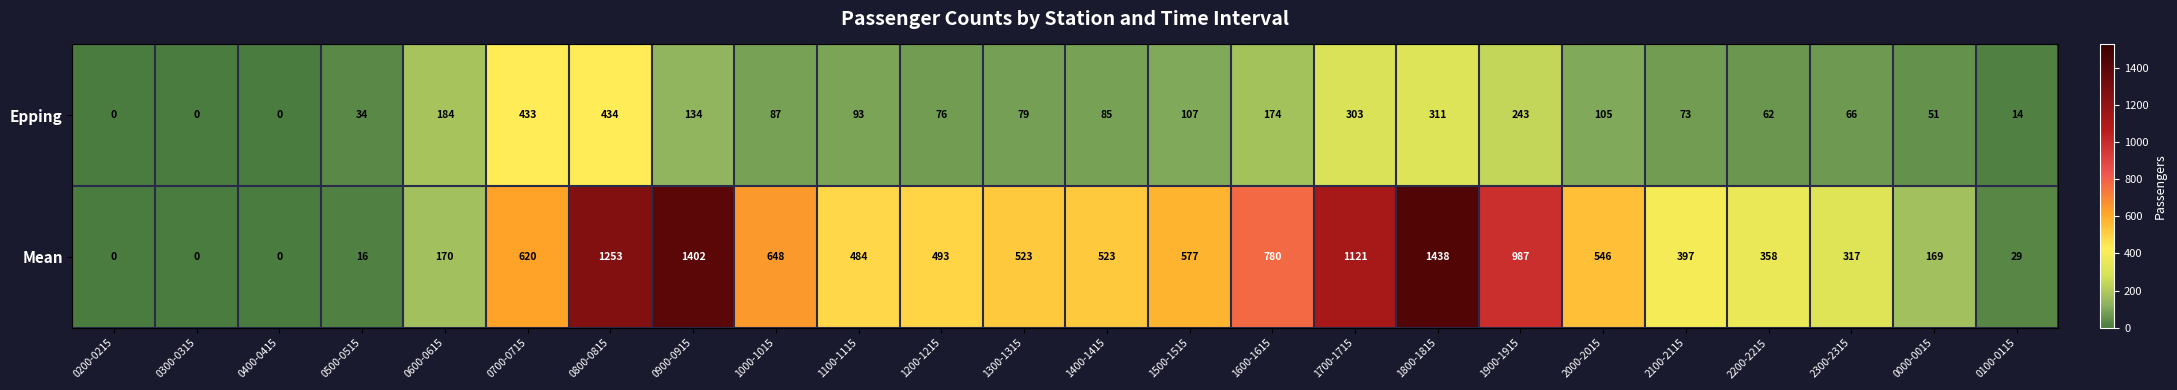

The value of Mean at 2100-2115 is 622. True or false?

False